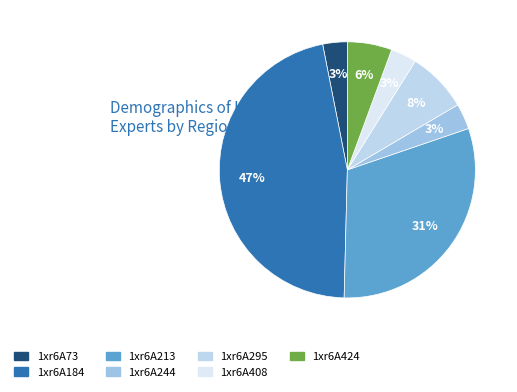

How many segments does this pie chart have?

7